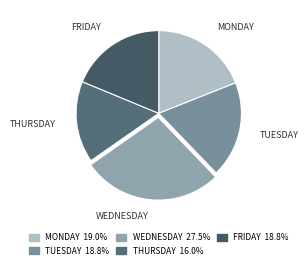

Is the sum of TUESDAY and THURSDAY greater than half?

No